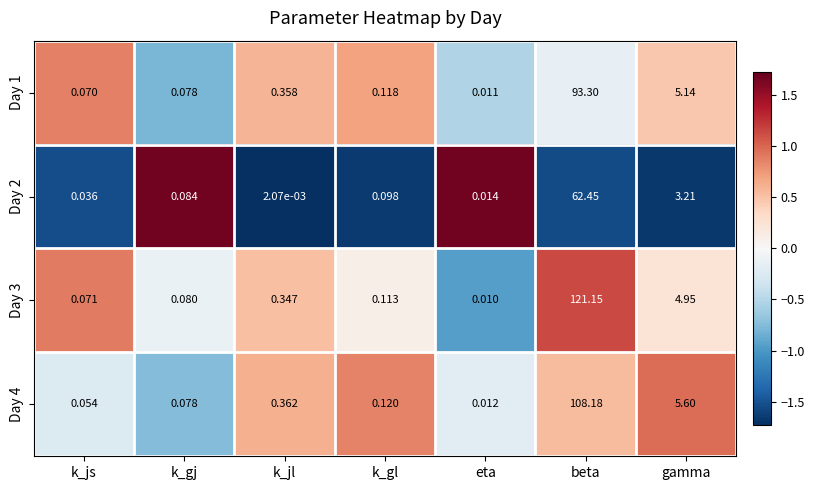

Count the number of categories in the chart.

7